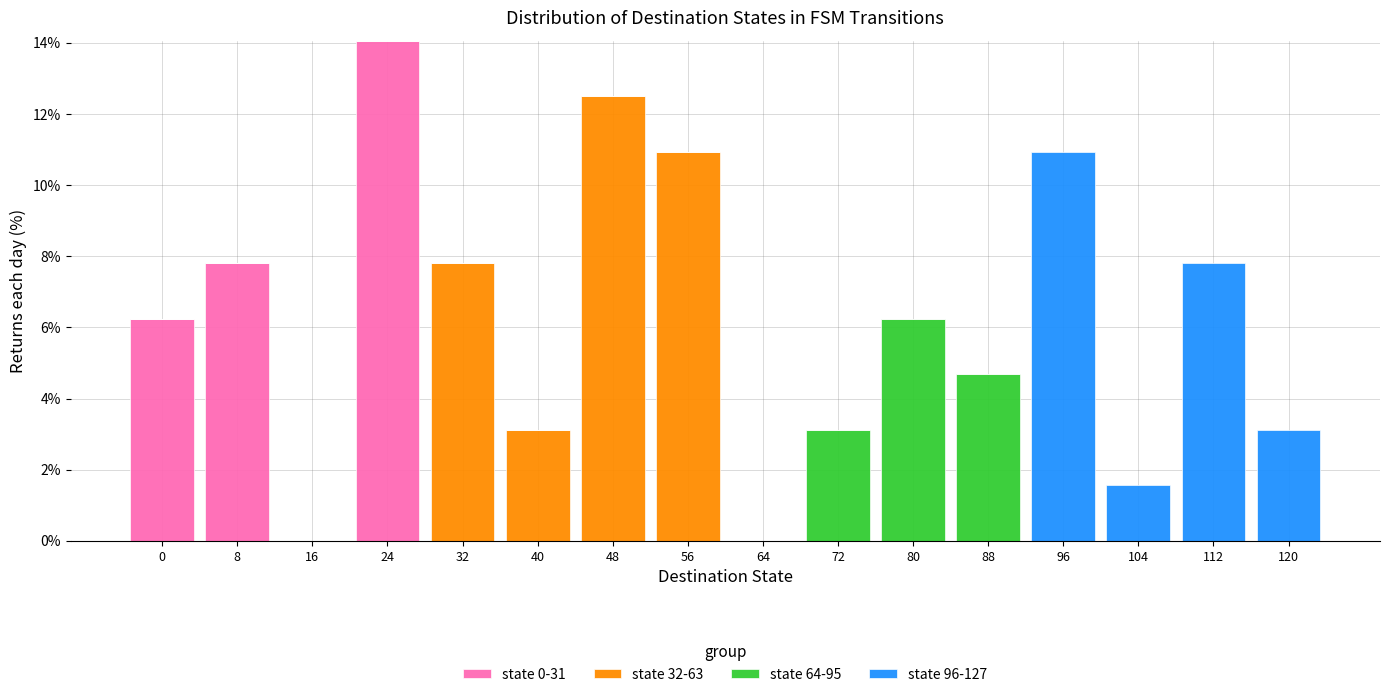

At which category is the sum across all series the highest?

24